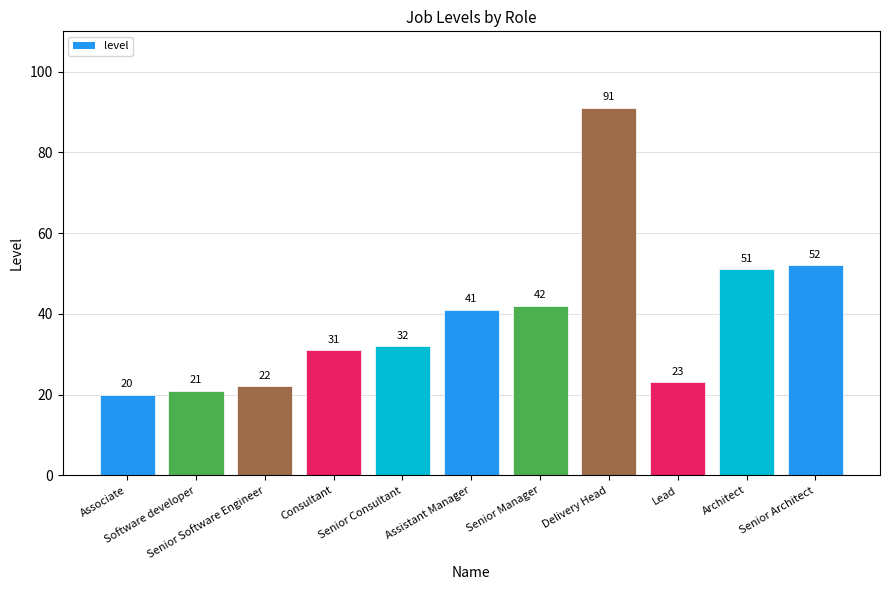

List the labels in order of value, largest first.

Delivery Head, Senior Architect, Architect, Senior Manager, Assistant Manager, Senior Consultant, Consultant, Lead, Senior Software Engineer, Software developer, Associate